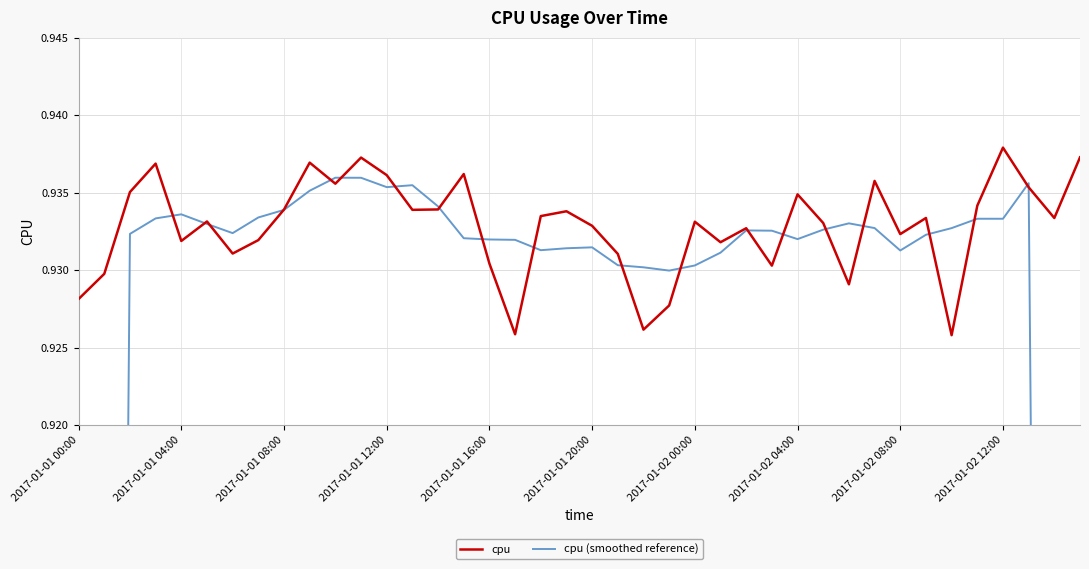

At which label does cpu (smoothed reference) reach its peak?

10